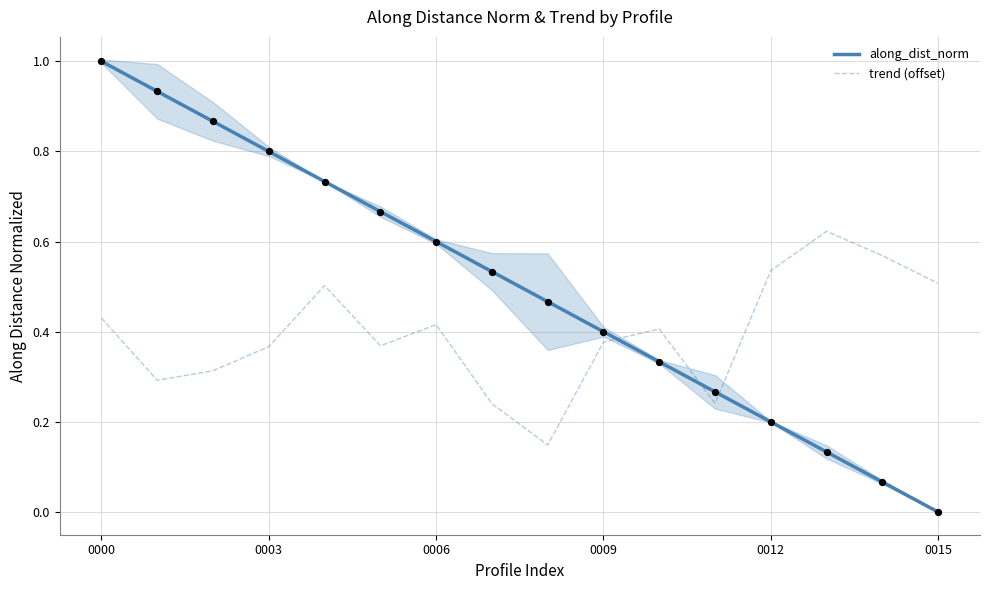

Which series contains the lowest Y value?

along_dist_norm